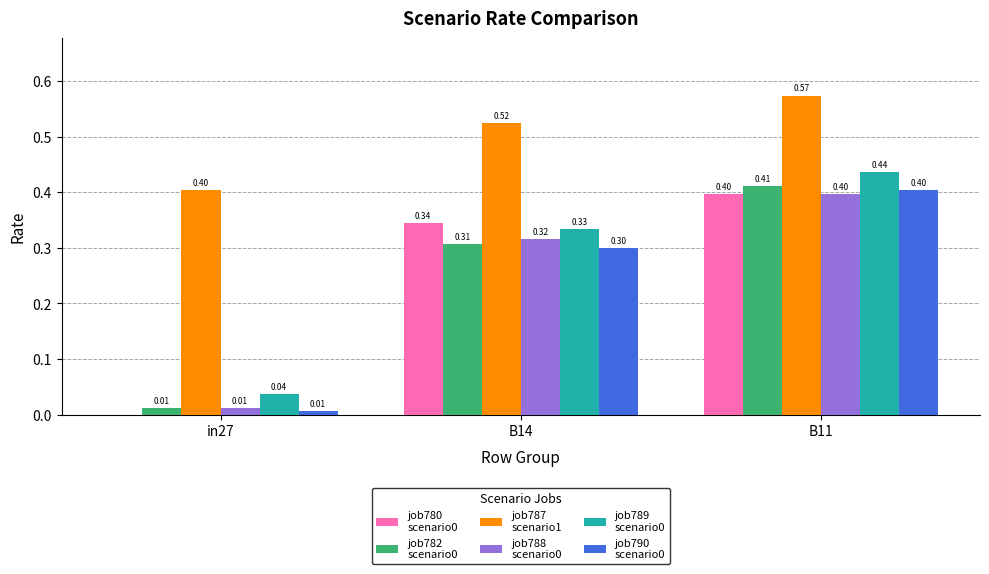

What is the total value across all series at B11?

2.6